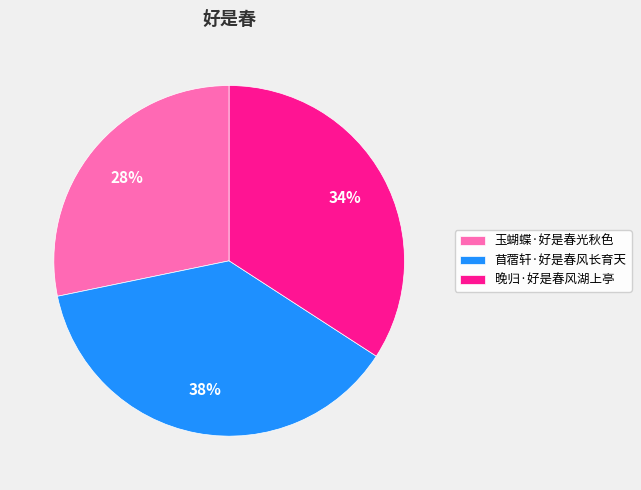

The 玉蝴蝶·好是春光秋色 slice represents 43% of the pie. True or false?

False